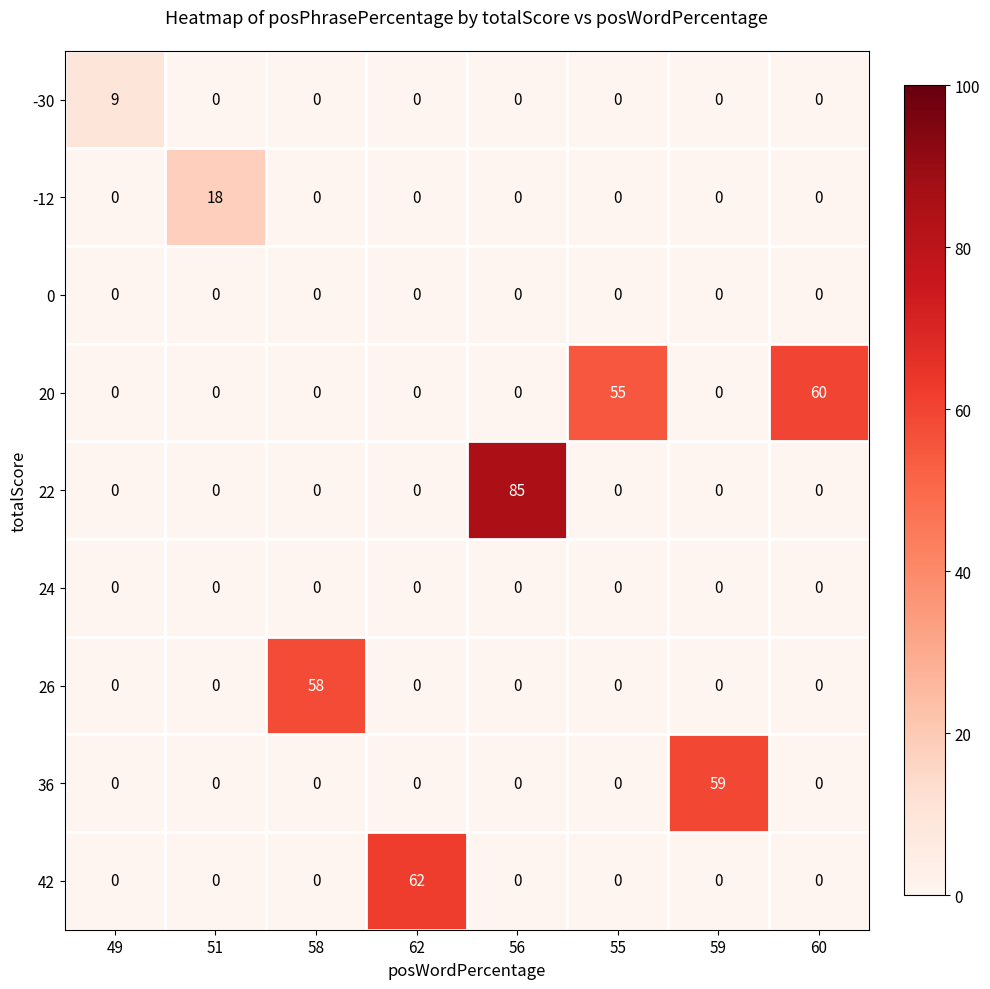

Which series has the largest range (max minus min)?

22